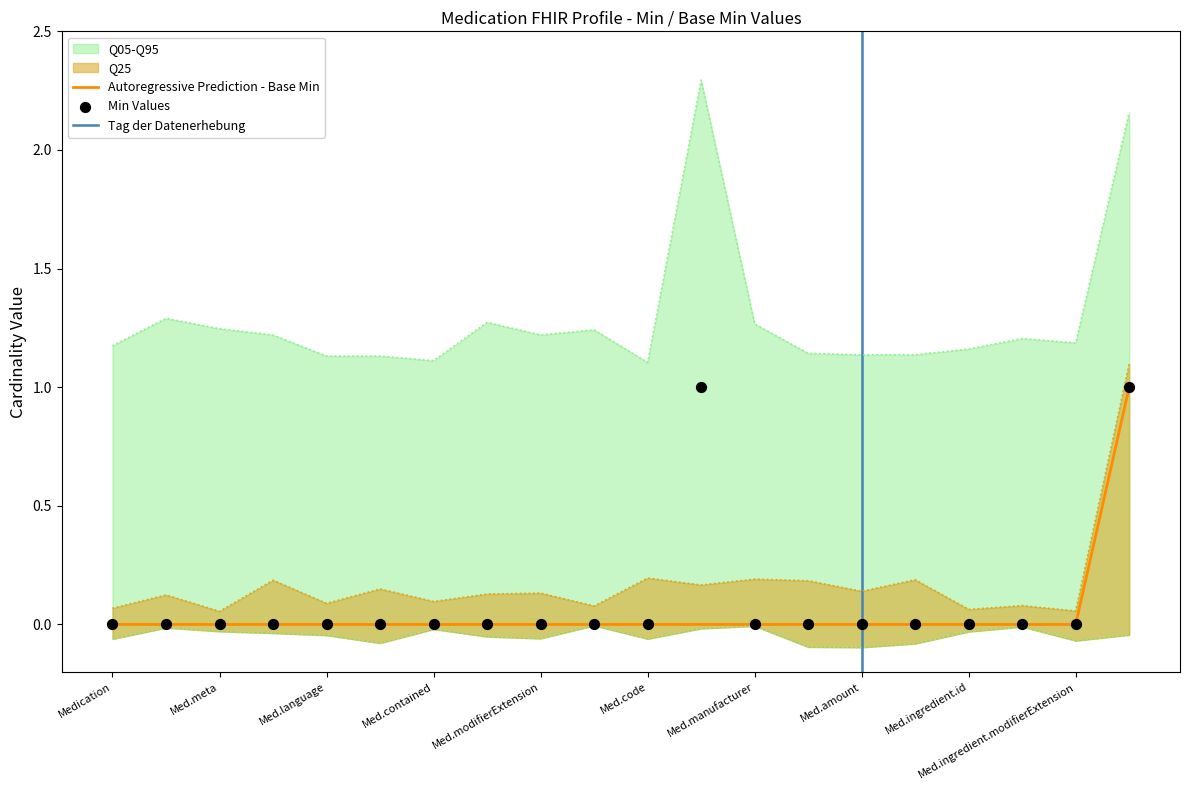

The Autoregressive Prediction - Base Min series shows 0 at Med.ingredient.modifierExtension. True or false?

True